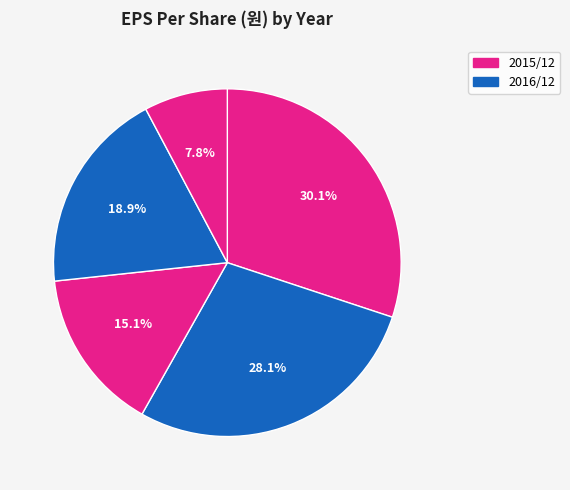

How many slices are in this pie chart?

5